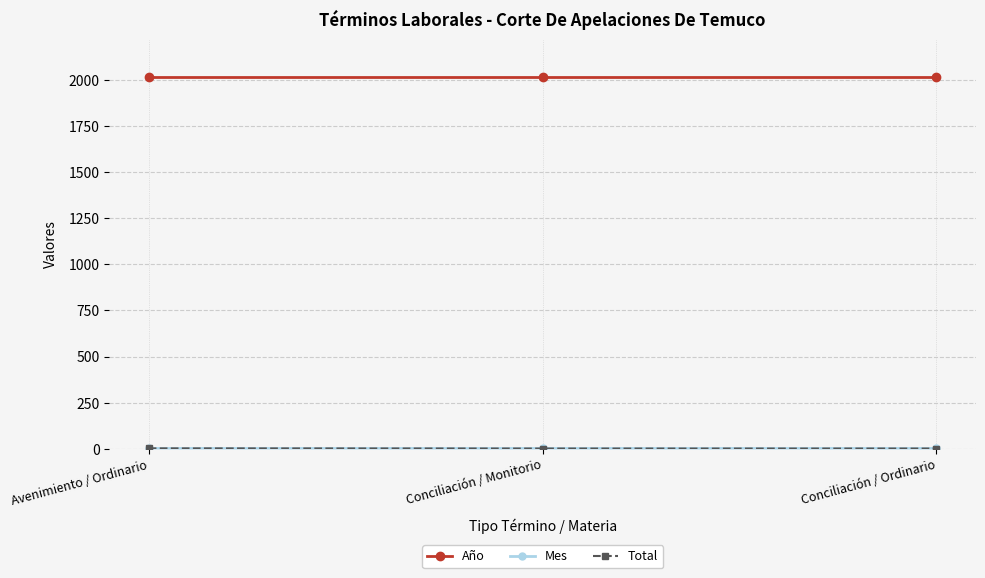

What is the label of the 1st point from the right?

Conciliación / Ordinario